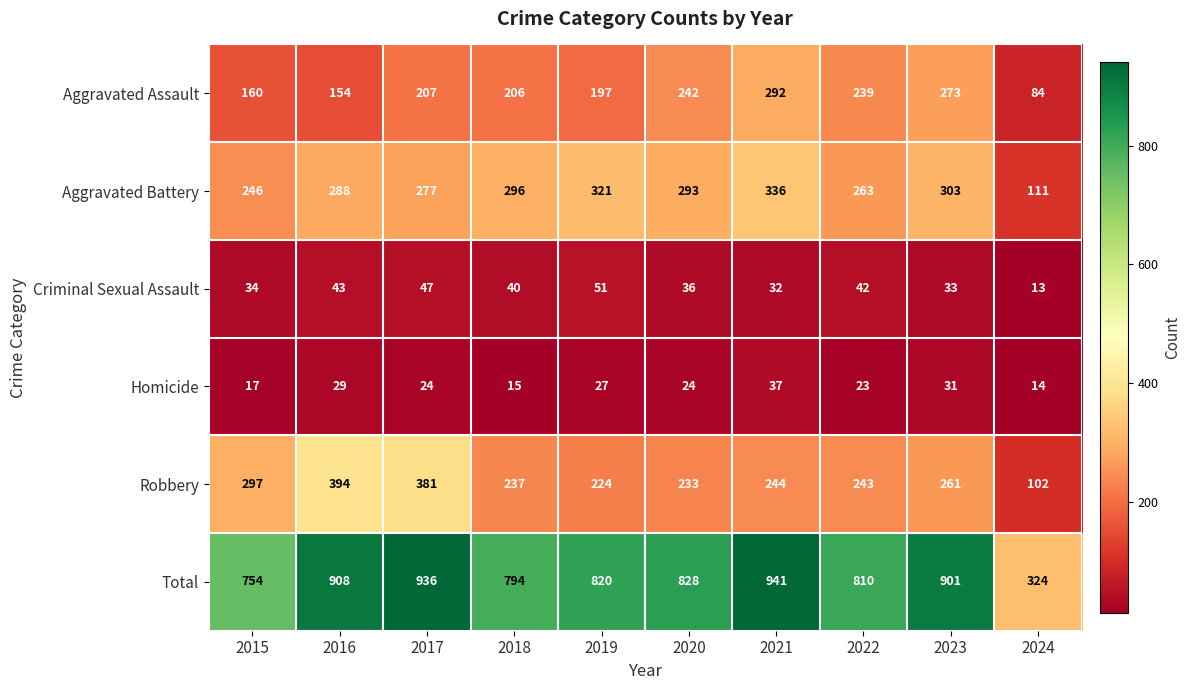

What is the difference between the maximum and minimum values in the Aggravated Assault series?

208